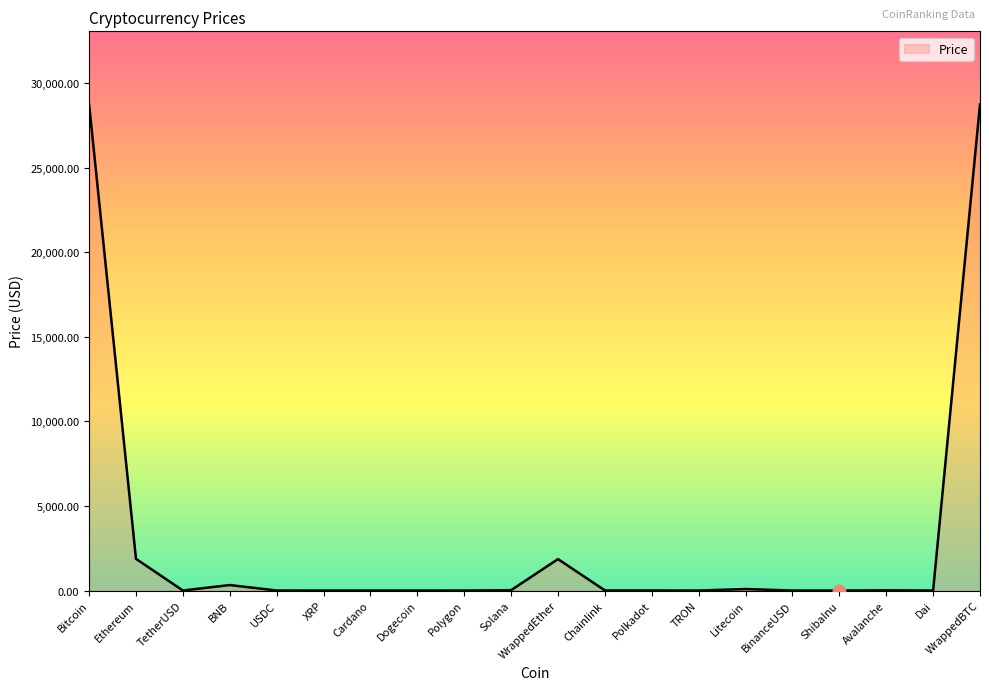

What is the change in value from Ethereum to Chainlink?

-1866.7